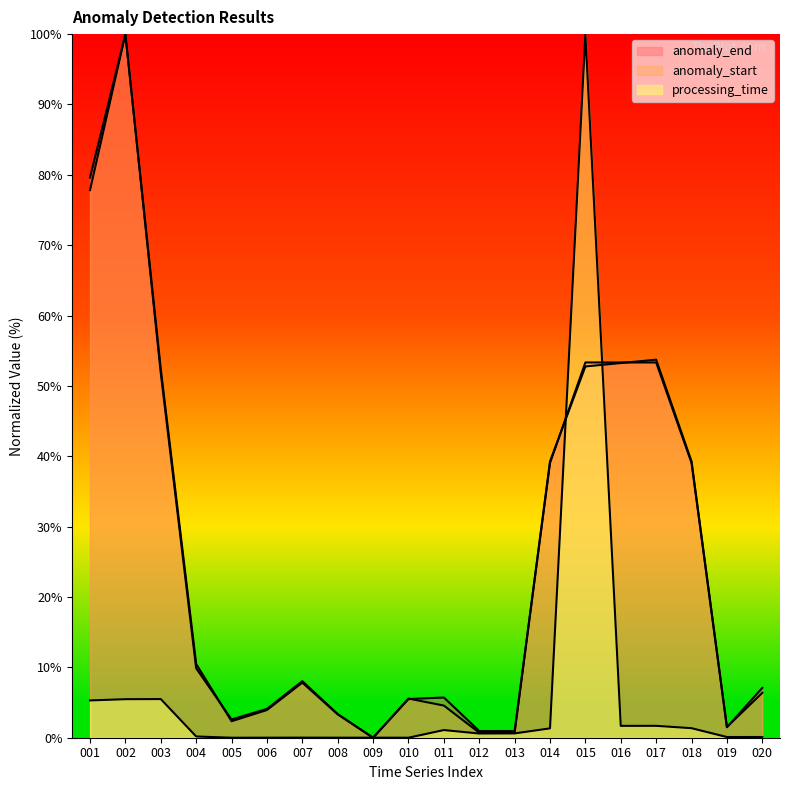

Between 012 and 013, which series saw the biggest shift?

processing_time